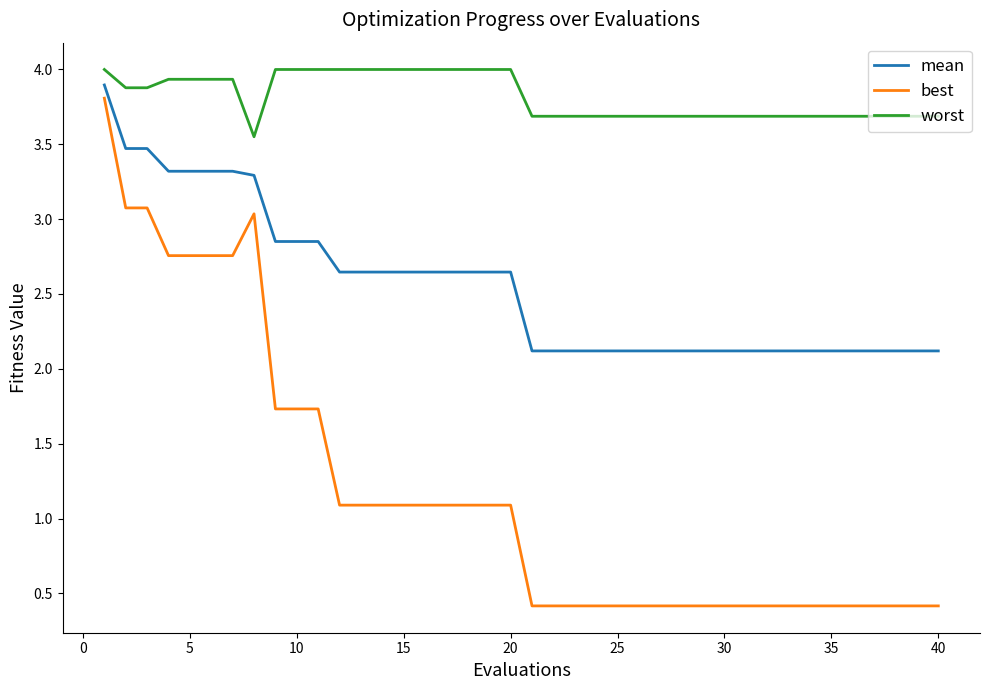

Which series has the largest total across all categories?

worst